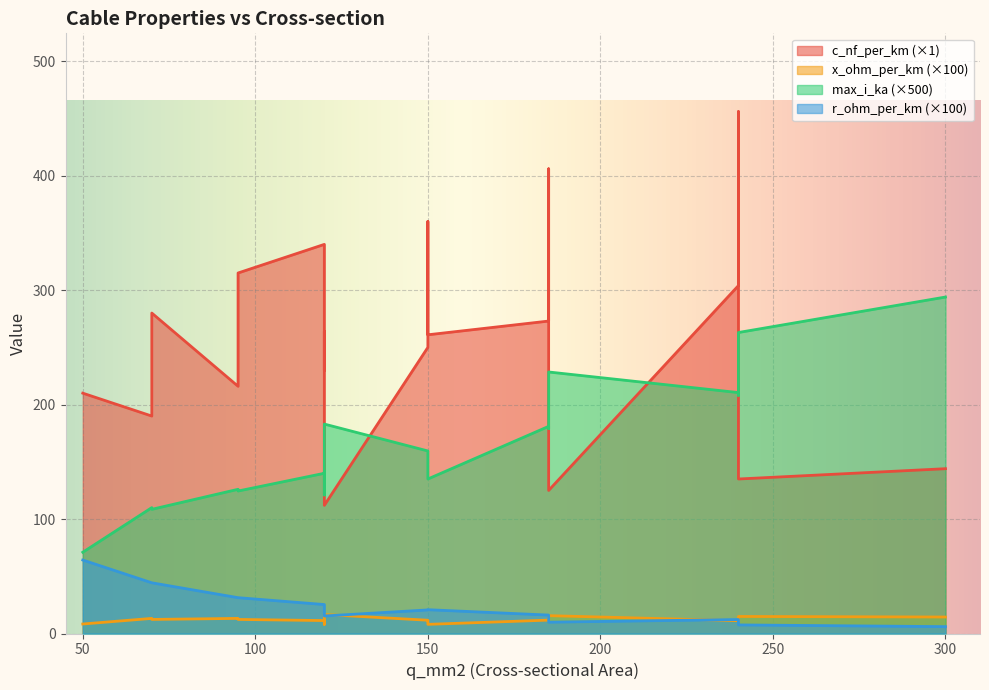

What is the maximum value shown in the chart?

456.0